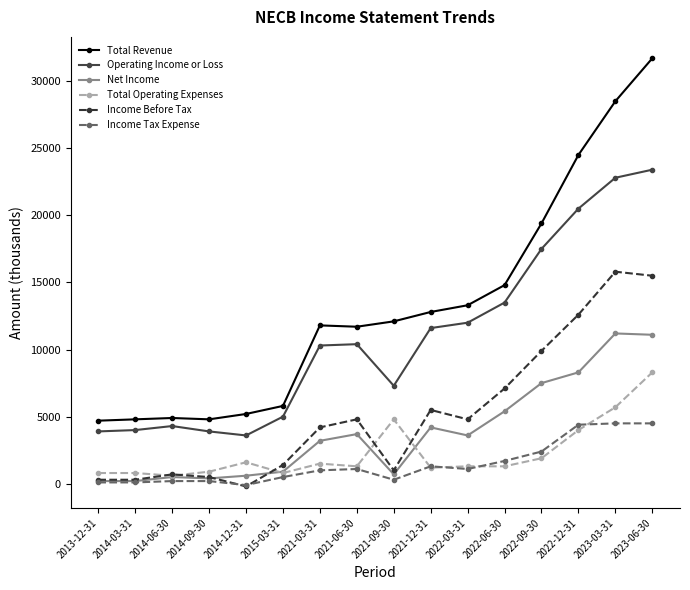

Is the value of Net Income at 2021-03-31 greater than the value of Income Tax Expense at 2022-06-30?

Yes